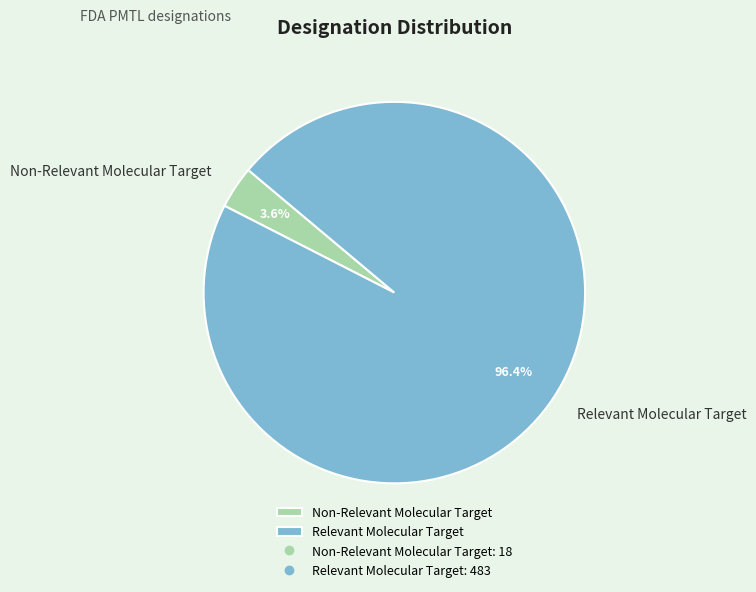

What is the largest slice in the pie chart?

Relevant Molecular Target